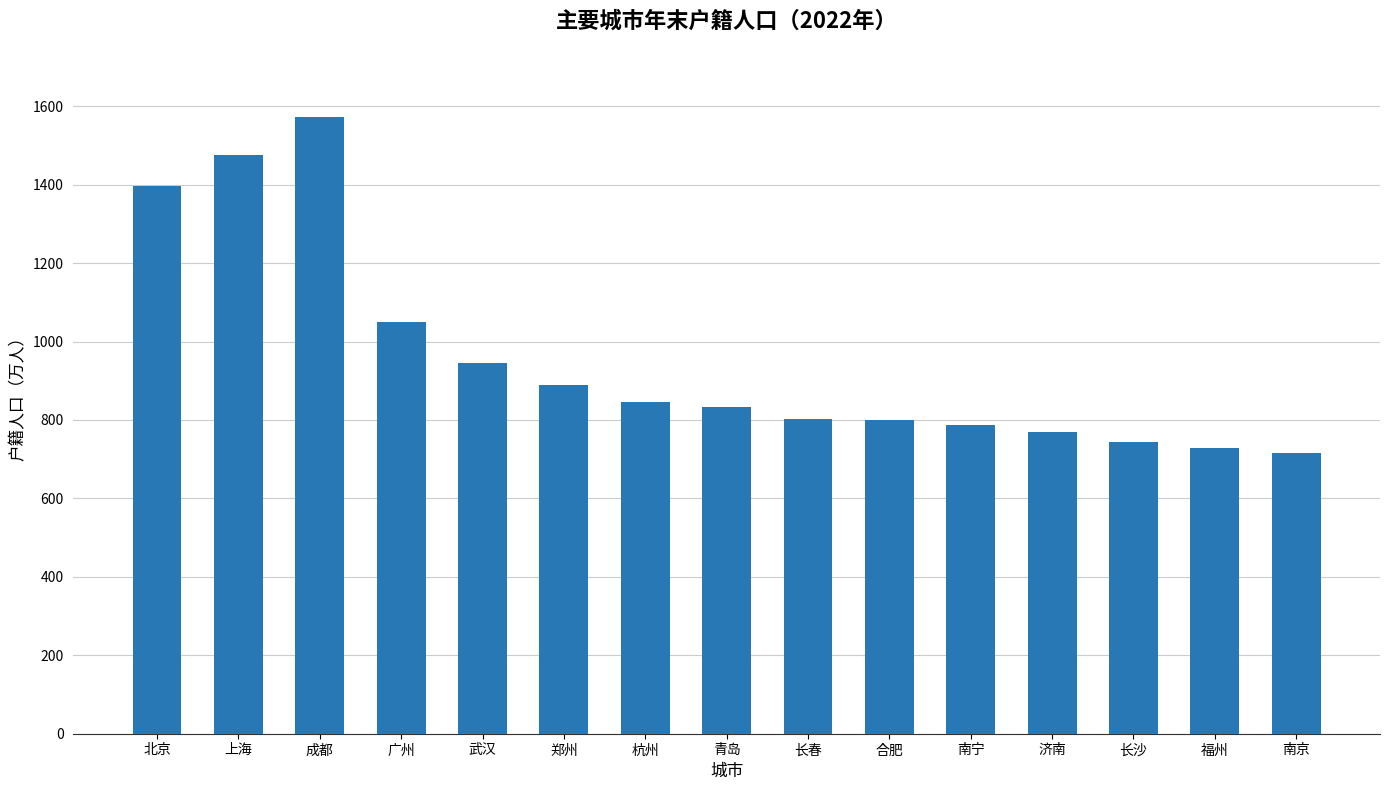

At which category does the chart reach its peak across all series?

成都